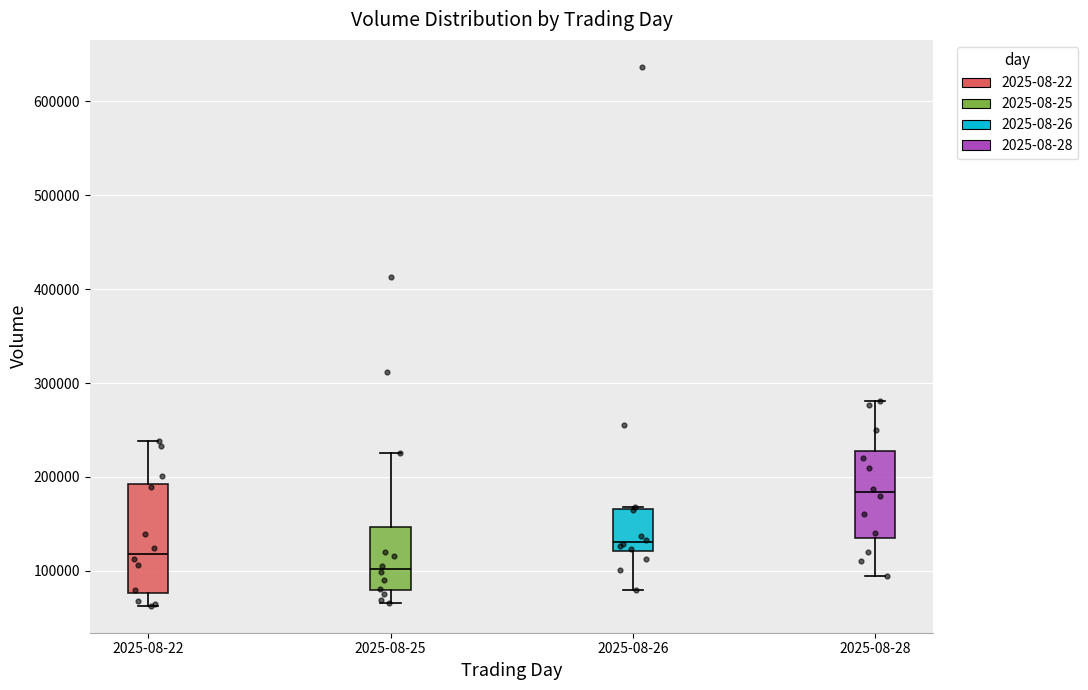

Reading left to right, read every box against the y-axis: the position of its median line, the range the box covers, and the ends of its whiskers. The values are not printed on the chart, so give them approximately, as read against the axis.

2025-08-22: median 120000, box 80000 to 190000, whiskers 60000 to 240000
2025-08-25: median 100000, box 80000 to 150000, whiskers 70000 to 230000
2025-08-26: median 130000, box 120000 to 170000, whiskers 80000 to 170000
2025-08-28: median 180000, box 140000 to 230000, whiskers 100000 to 280000